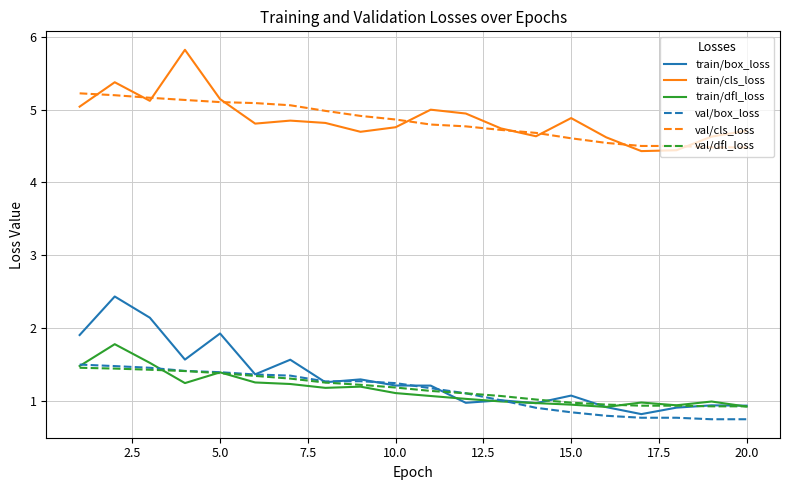

Which series has the widest spread of values?

train/box_loss